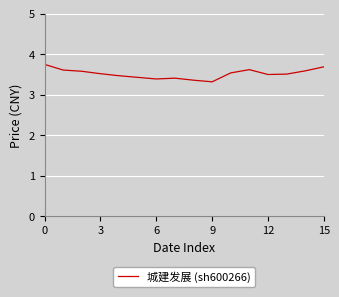

What is the difference between the maximum and minimum values?

0.4